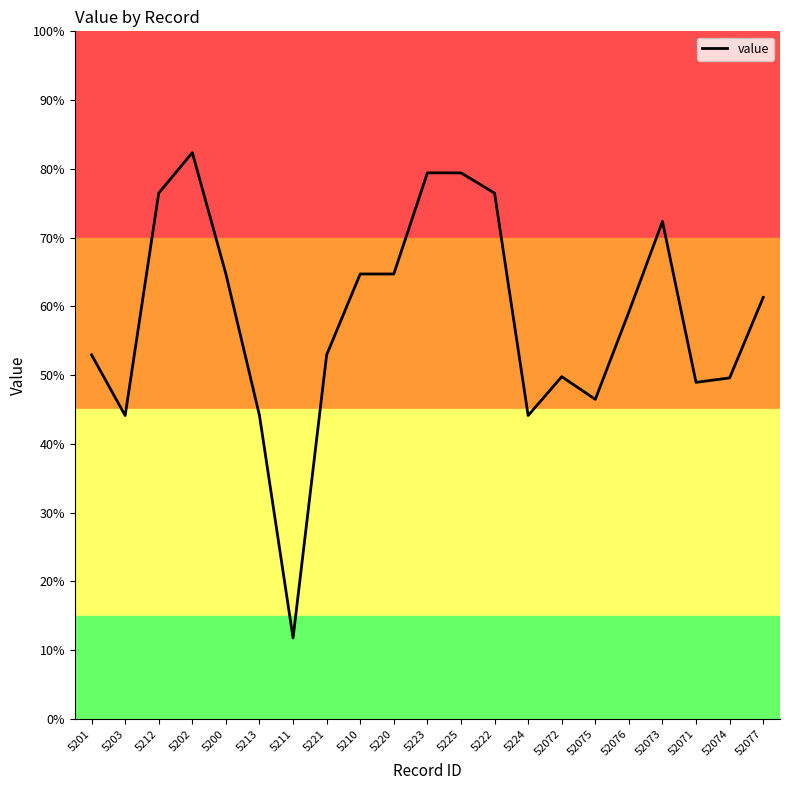

Reading right to left, transcribe all the data shown in this chart.

52077=4.9	52074=2.9	52071=2.8	52073=6.8	52076=4.6	52075=2.4	52072=3.0	5224=2.0	5222=7.5	5225=8.0	5223=8.0	5220=5.5	5210=5.5	5221=3.5	5211=-3.5	5213=2.0	5200=5.5	5202=8.5	5212=7.5	5203=2.0	5201=3.5